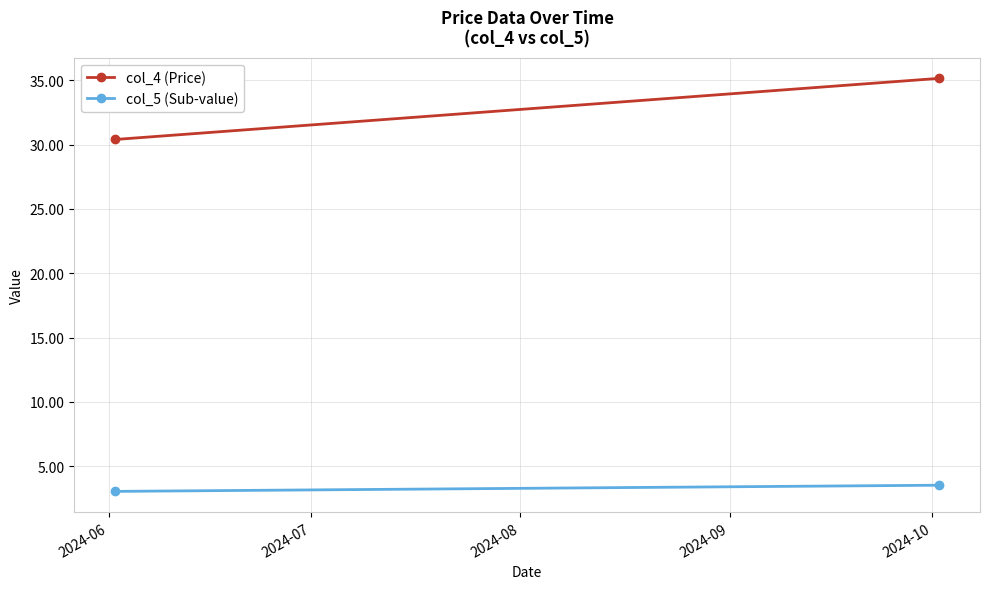

List the series in order of their overall mean, highest first.

col_4 (Price), col_5 (Sub-value)